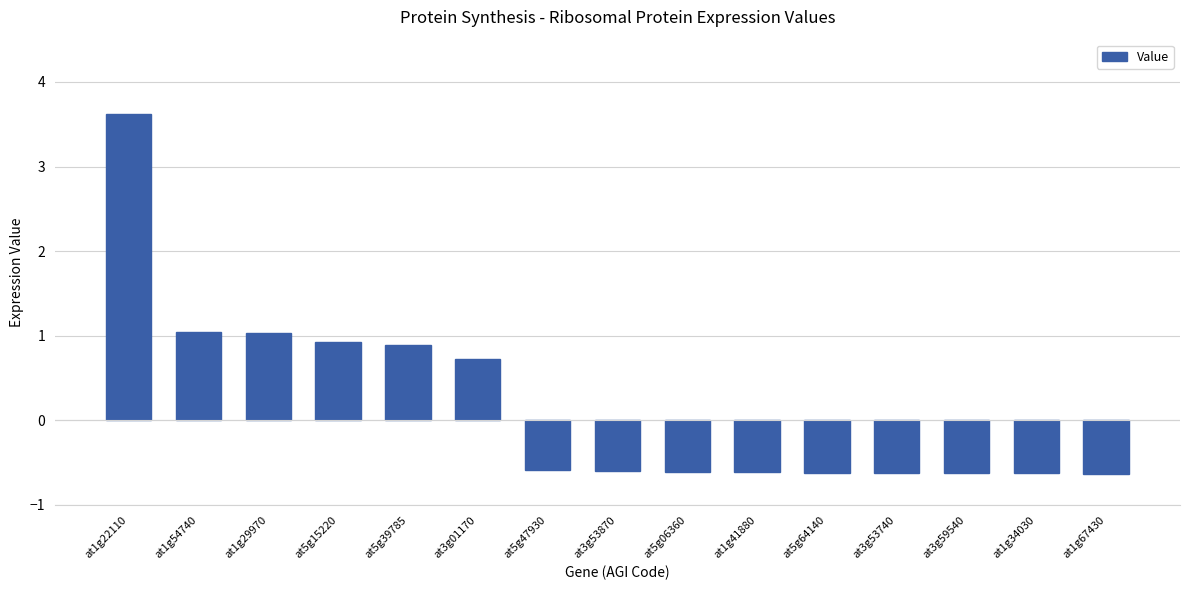

At which label does the data first exceed 0?

at1g22110